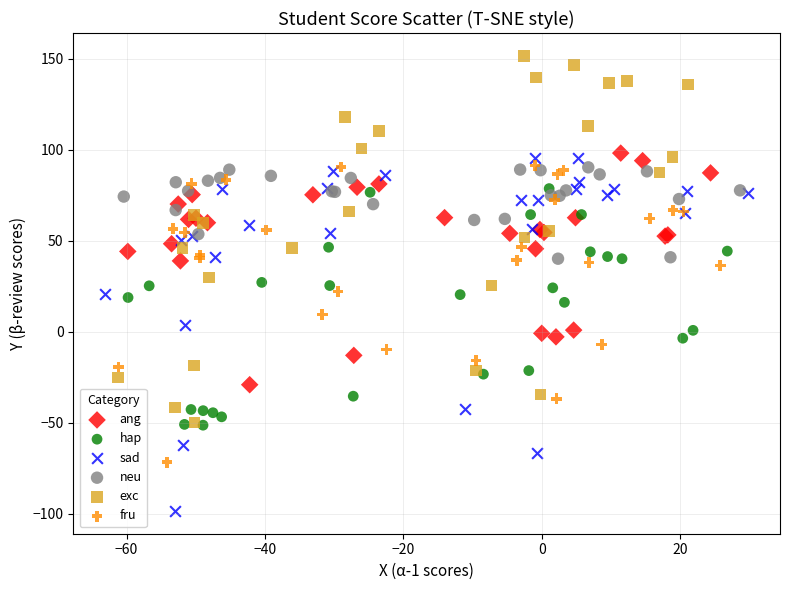

Which series contains the lowest Y value?

sad